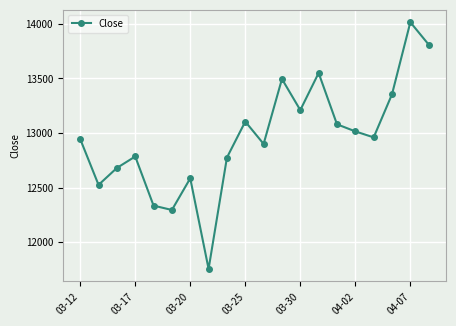

What is the maximum value shown in the chart?

14015